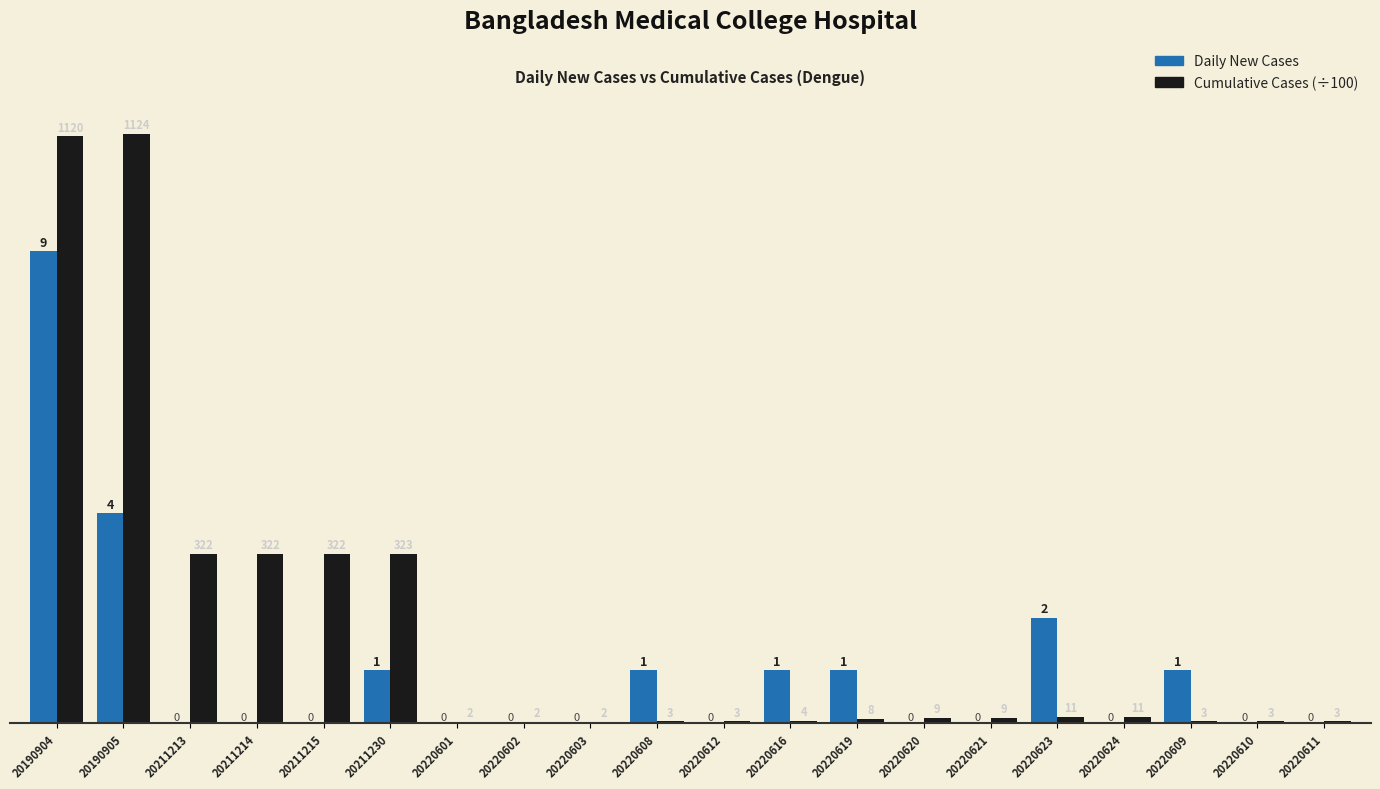

What is the maximum value for Daily New Cases?

9.0